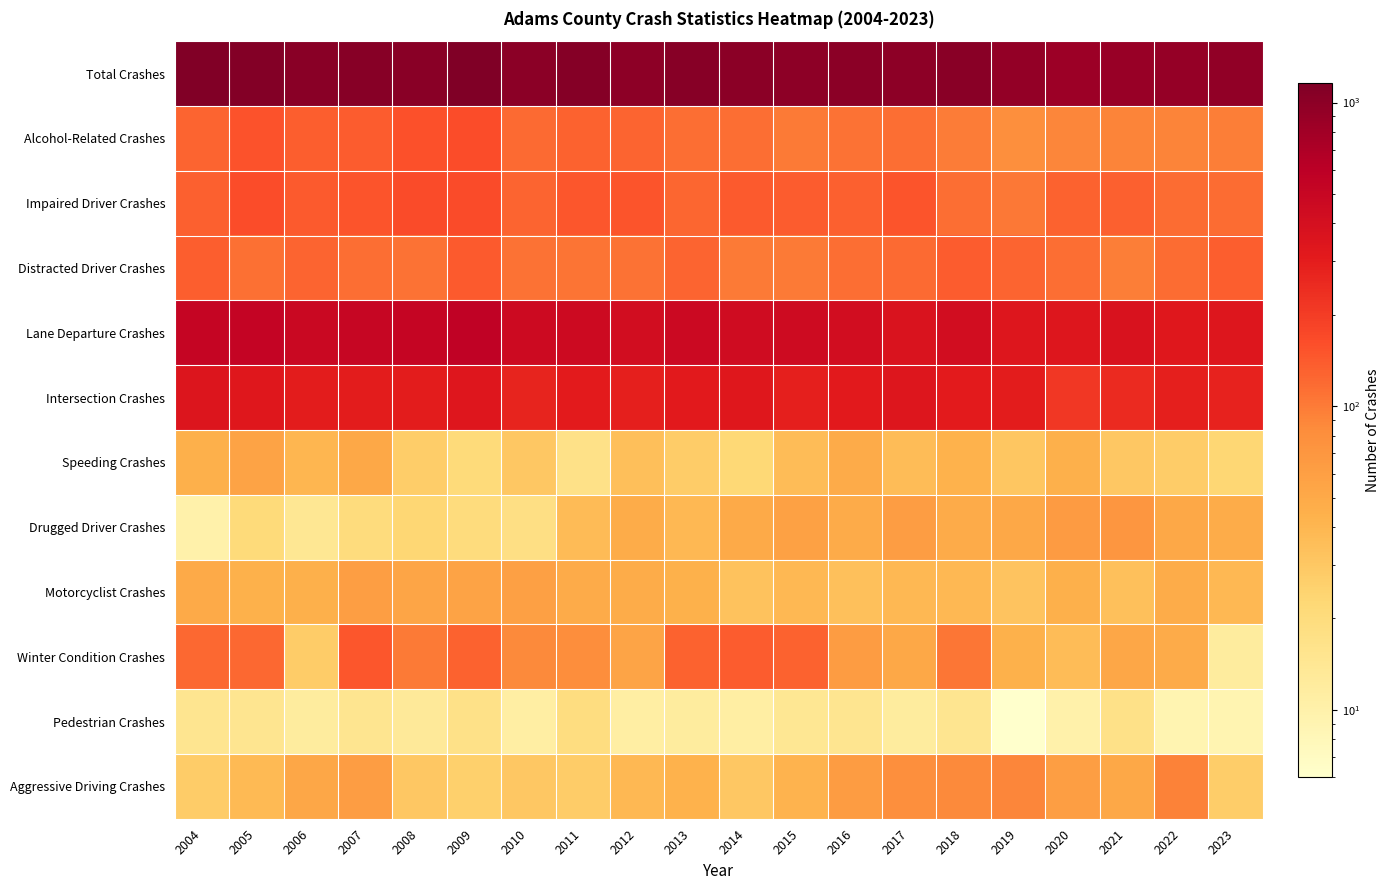

Which series has the largest total across all categories?

Total Crashes